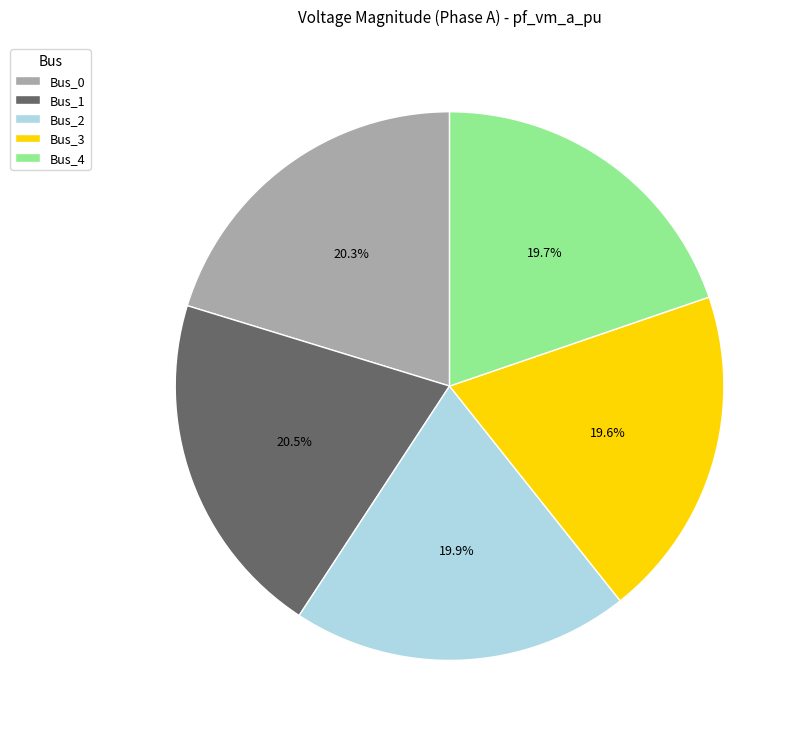

How many slices are in this pie chart?

5